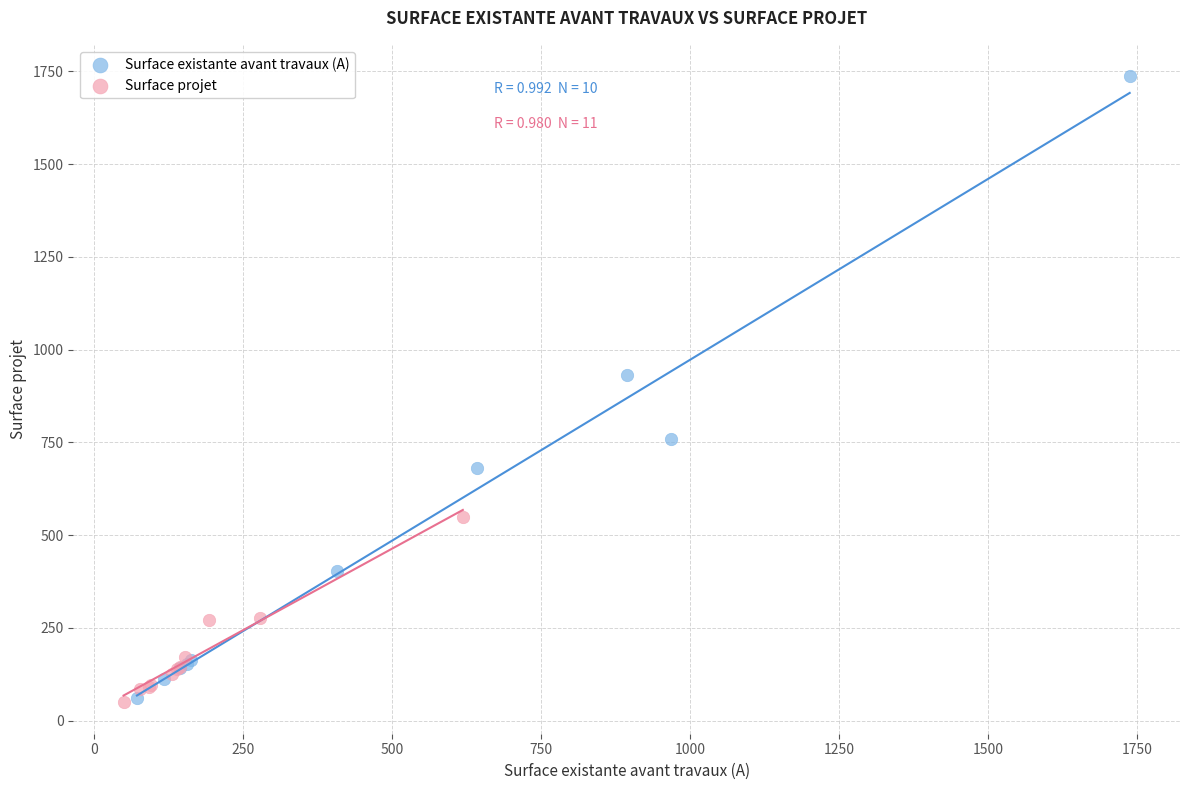

Which series has the widest spread of Y values?

Surface existante avant travaux (A)